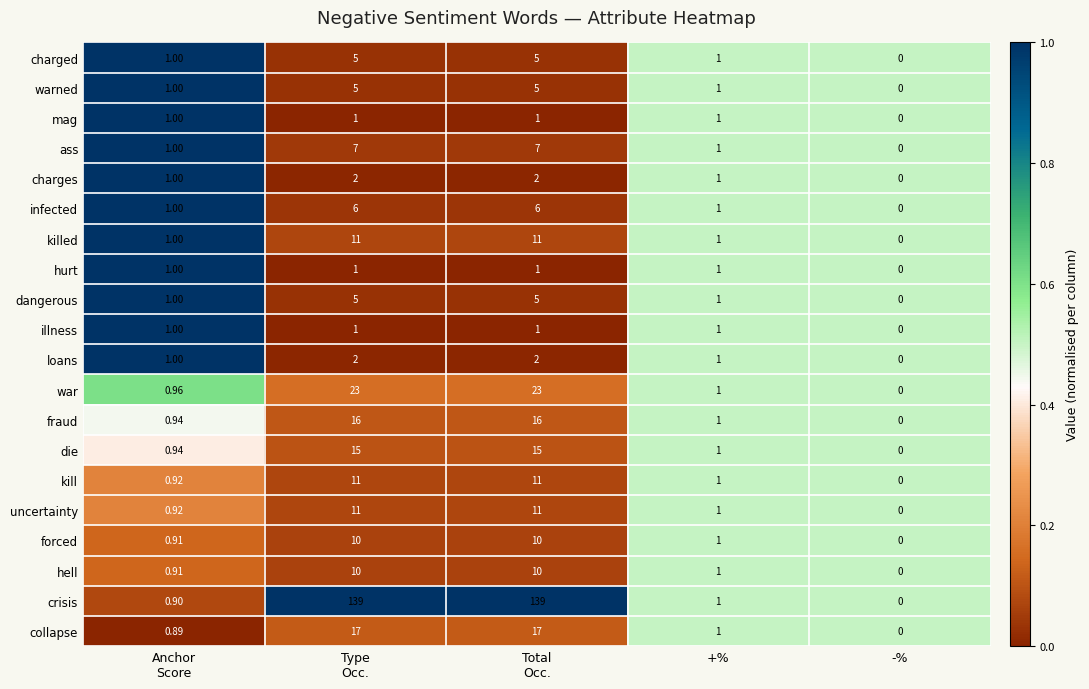

How many series are shown in this chart?

20